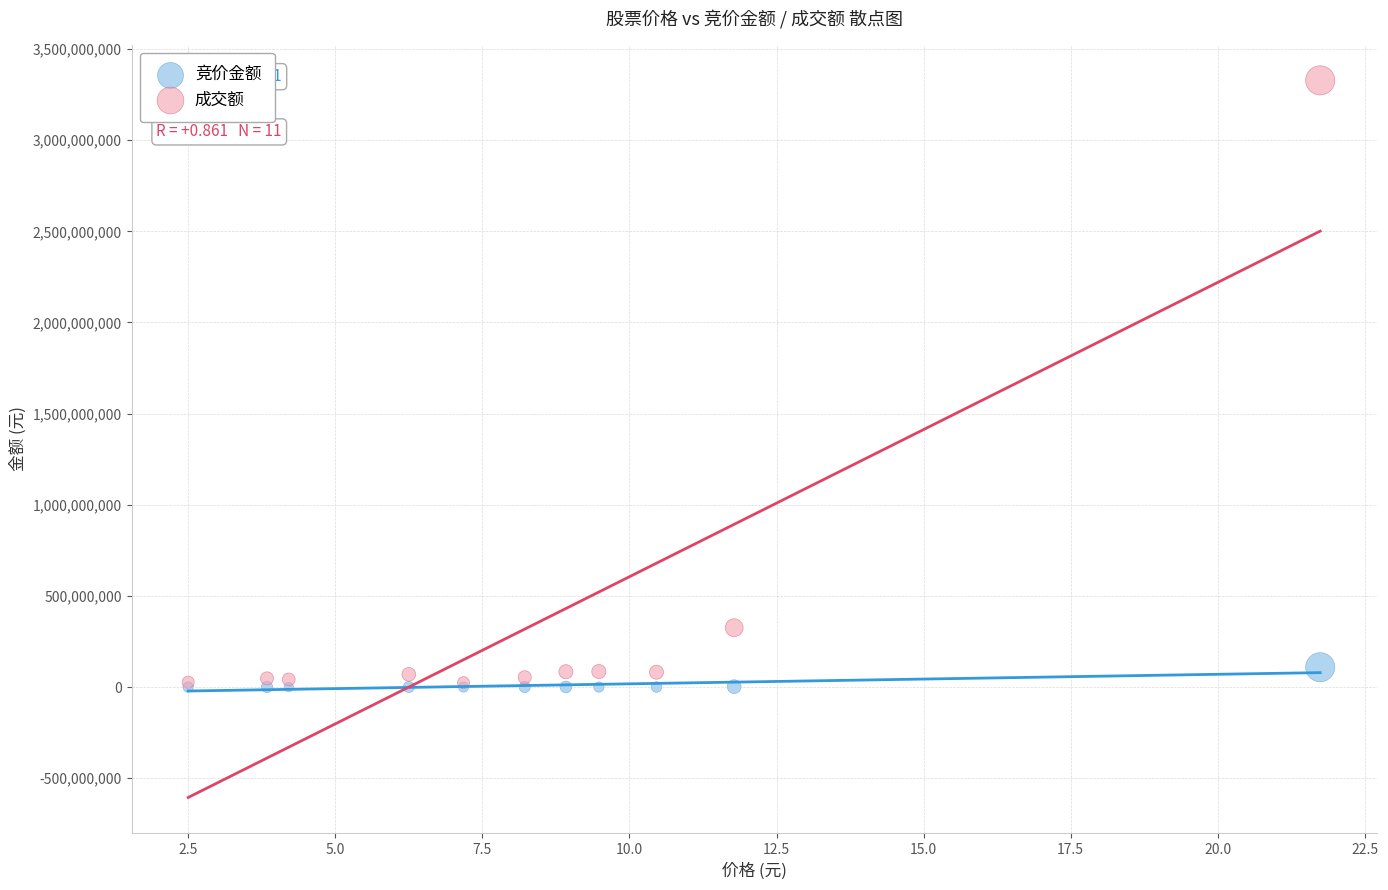

In the 成交额 series, what Y value is closest to 1676161961?

325602535